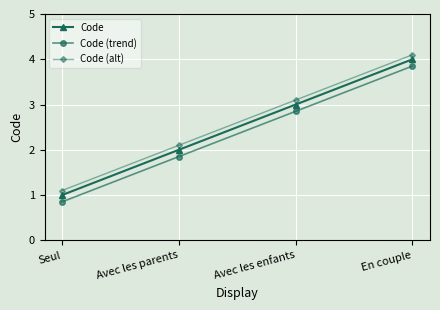

The value of Code (trend) at Avec les enfants is 4.7. True or false?

False